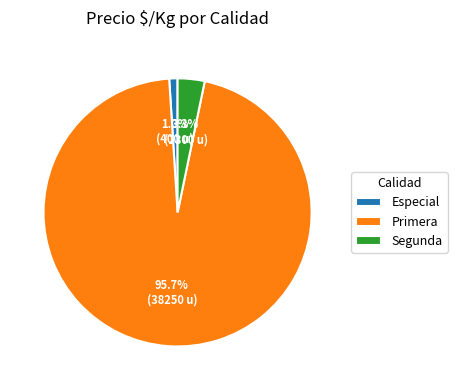

To the nearest percent, what is the average slice percentage?

33%